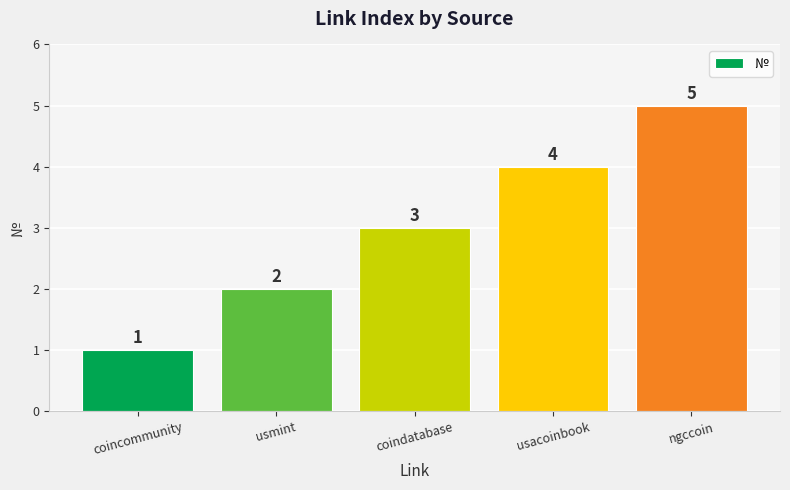

The chart shows a value of 1 at coincommunity. True or false?

True